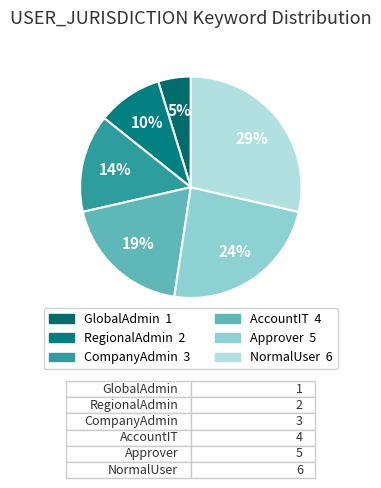

To the nearest percent, what portion does CompanyAdmin represent?

14%